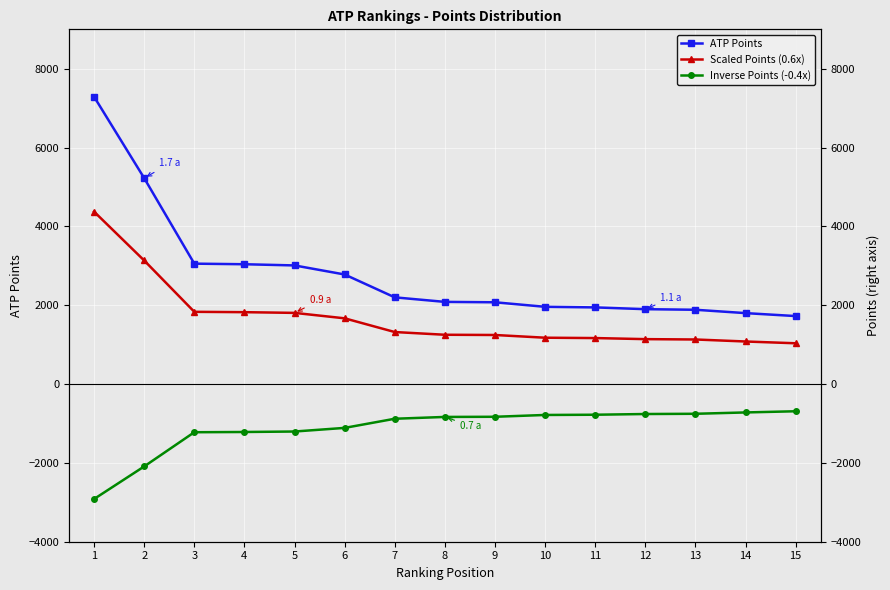

What is the maximum value shown in the chart?

7290